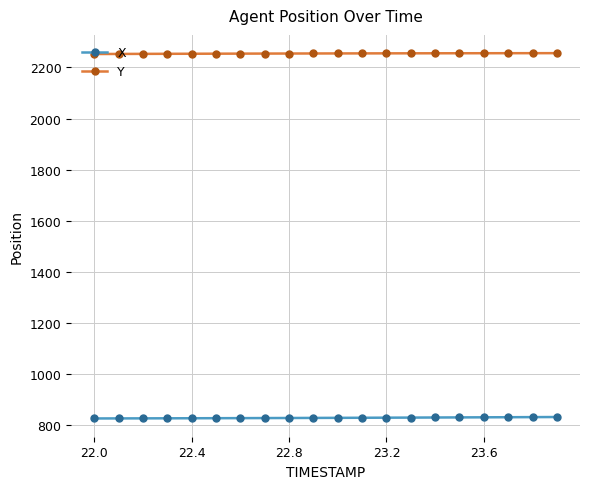

True or false: X and Y intersect in this chart.

False